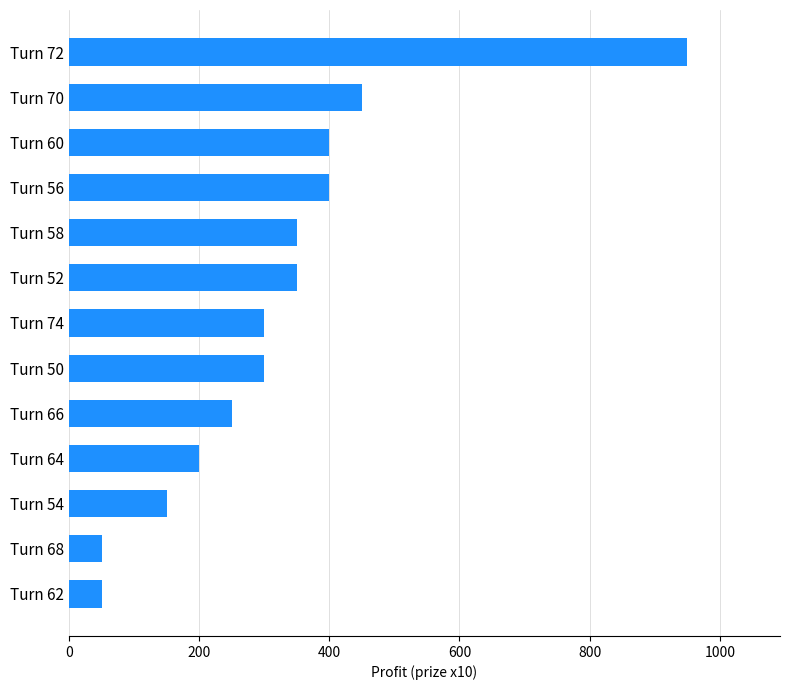

Which category has the highest value across all series?

Turn 72